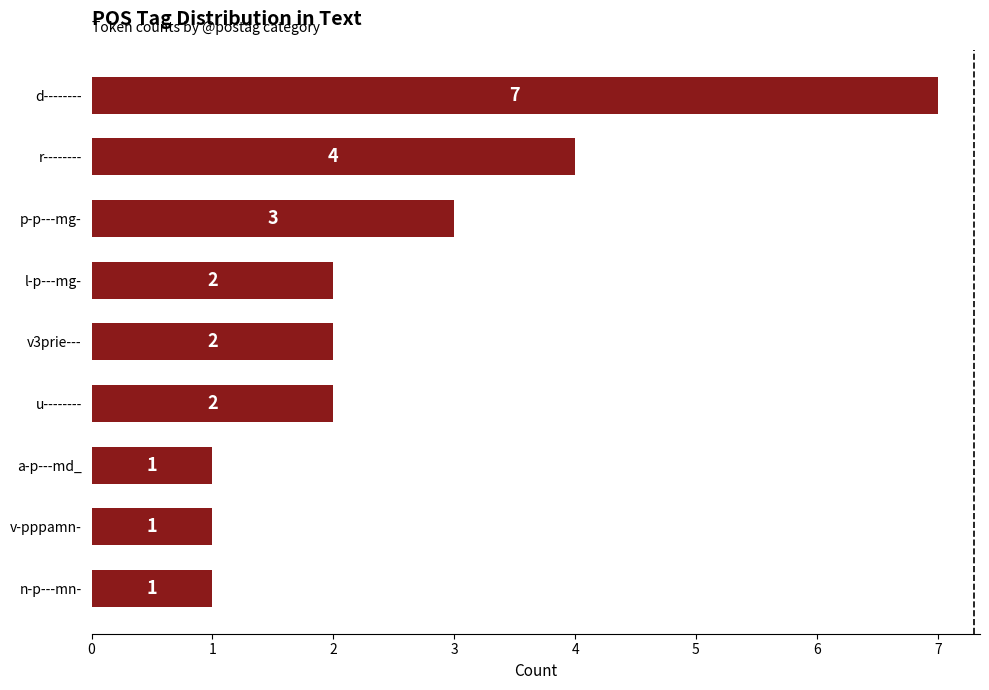

What is the value of the 7th bar from the top?

1